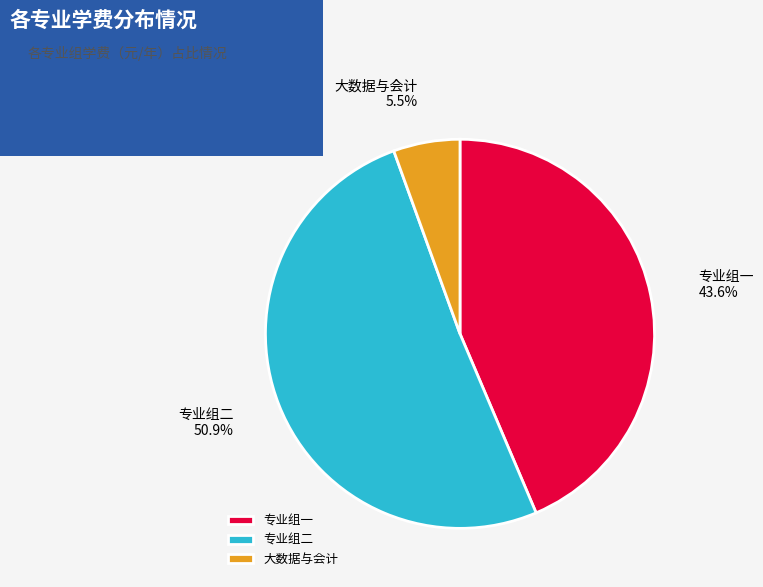

How many segments does this pie chart have?

3